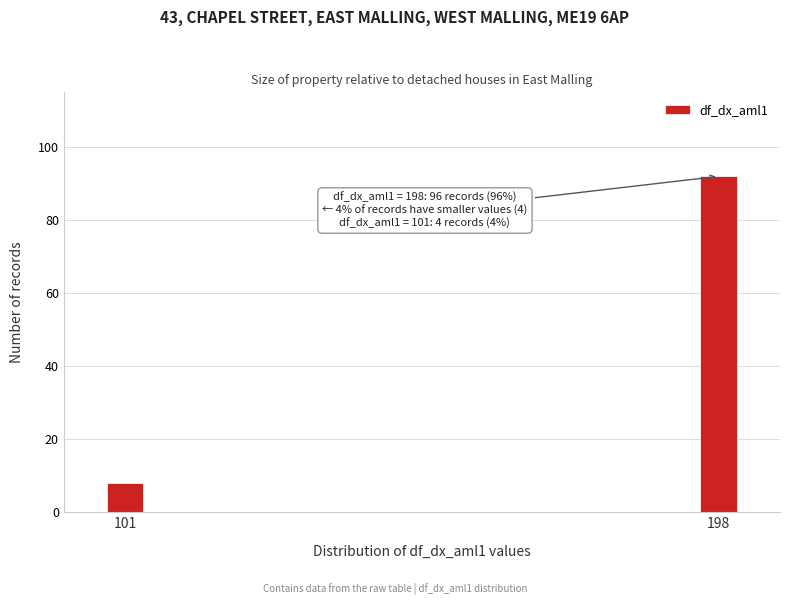

Reading left to right, extract all data points from this chart.

101=8	198=92